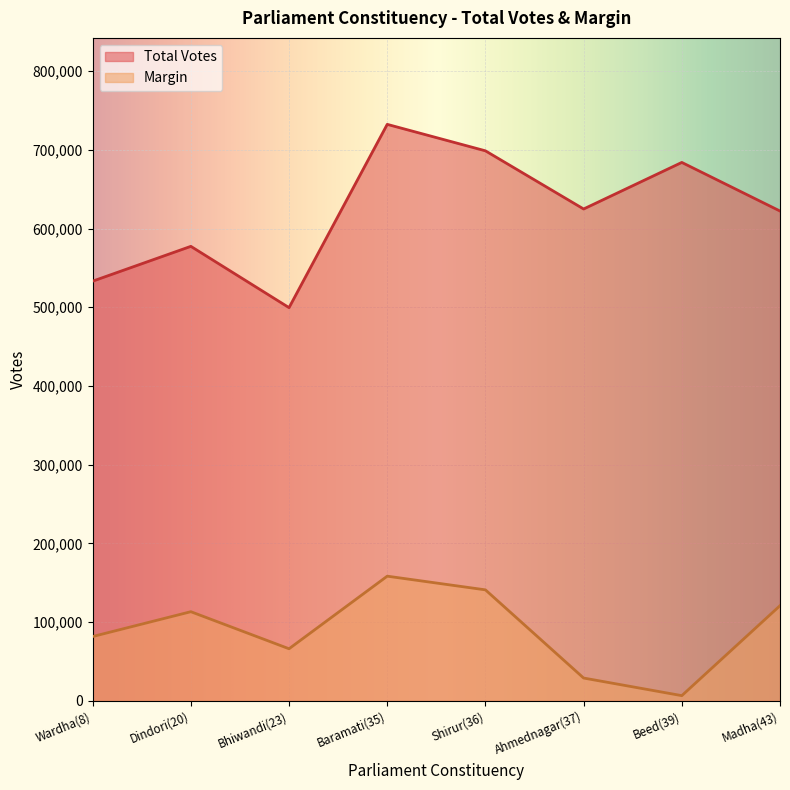

List the labels in order of Total Votes value, smallest first.

Bhiwandi(23), Wardha(8), Dindori(20), Madha(43), Ahmednagar(37), Beed(39), Shirur(36), Baramati(35)